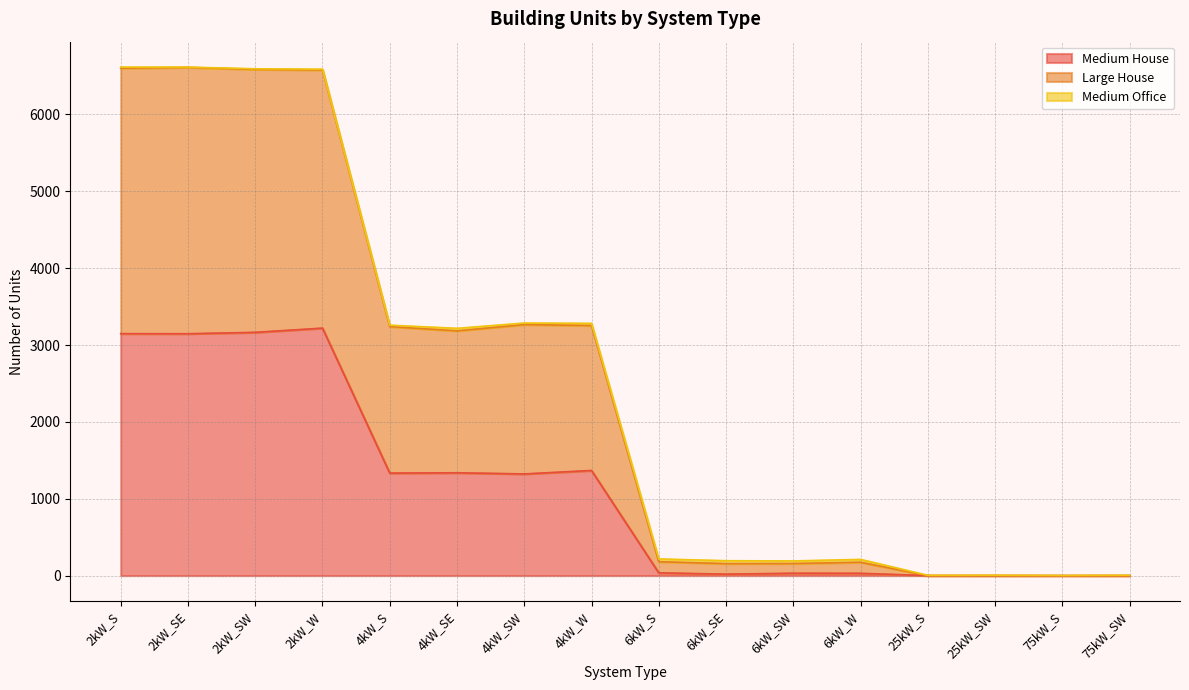

True or false: Large House and Medium House cross at least once.

False